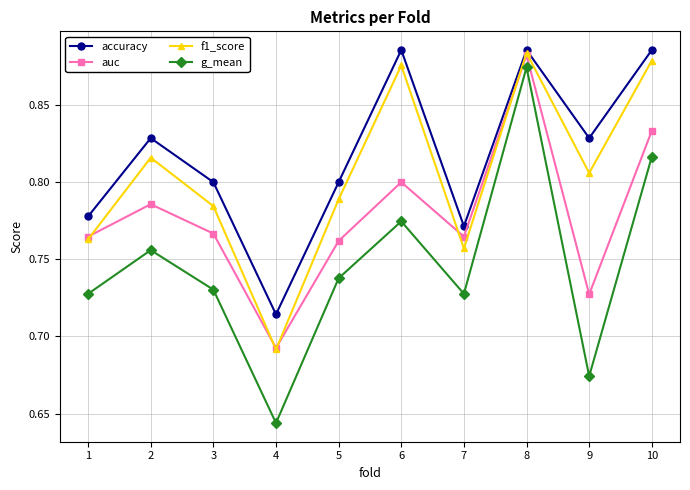

Is this an area chart (filled region under the line)?

No